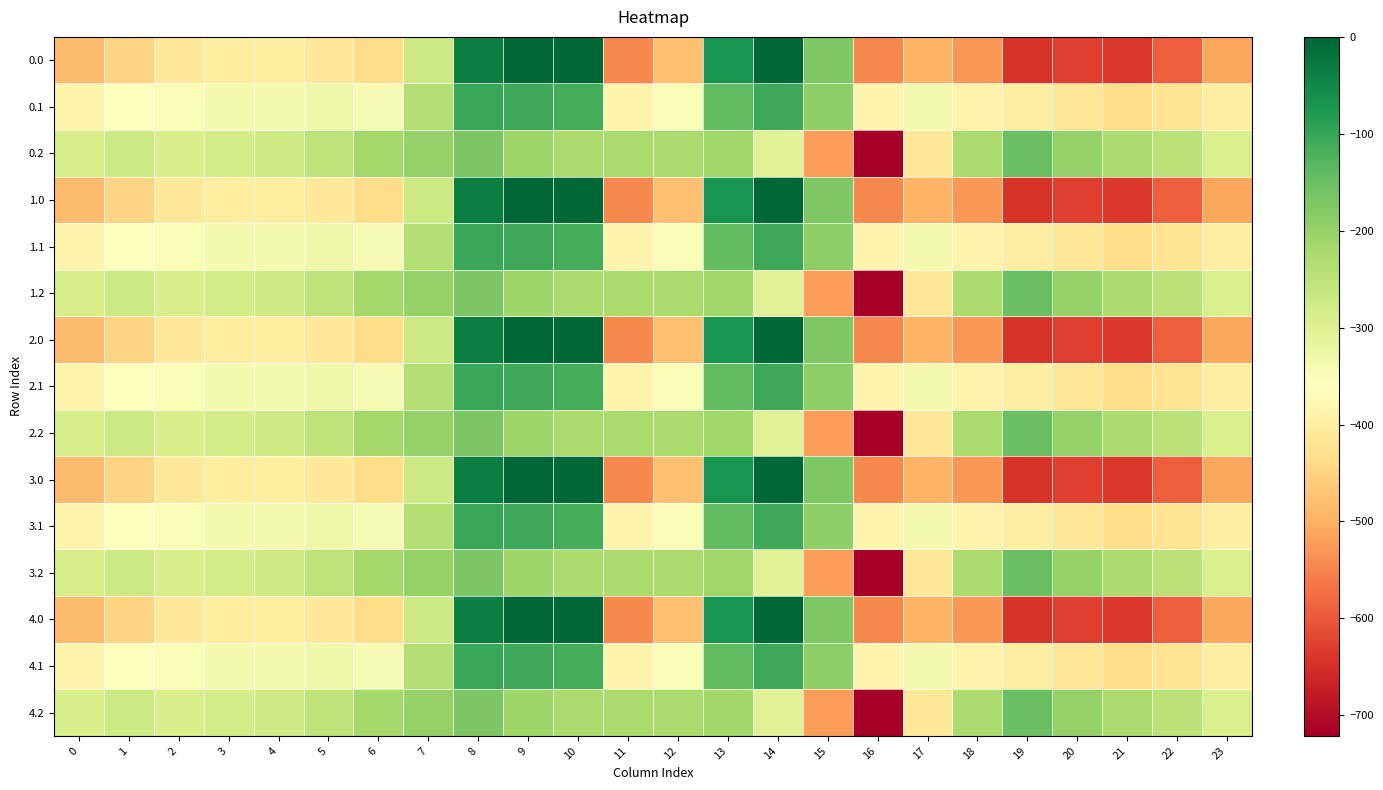

Reading right to left, extract all data points from this chart.

0.0: 23=-511.3	22=-592.3	21=-638.4	20=-629.9	19=-644.5	18=-529.6	17=-493.8	16=-545.4	15=-172.8	14=-0.3	13=-70.2	12=-477.2	11=-544.3	10=0.0	9=0.0	8=-35.0	7=-270.7	6=-435.0	5=-410.8	4=-404.9	3=-404.4	2=-410.3	1=-449.5	0=-482.0
0.1: 23=-399.4	22=-419.9	21=-432.4	20=-414.5	19=-399.7	18=-388.5	17=-340.1	16=-380.5	15=-190.4	14=-105.5	13=-141.2	12=-350.8	11=-384.7	10=-114.0	9=-104.8	8=-102.3	7=-234.9	6=-345.2	5=-329.5	4=-339.6	3=-342.7	2=-347.9	1=-361.1	0=-384.6
0.2: 23=-287.5	22=-247.4	21=-226.4	20=-199.2	19=-151.1	18=-223.1	17=-409.5	16=-721.2	15=-522.2	14=-301.9	13=-212.2	12=-224.3	11=-225.2	10=-228.0	9=-209.6	8=-169.5	7=-199.0	6=-216.4	5=-248.1	4=-274.4	3=-281.0	2=-285.5	1=-272.7	0=-287.1
1.0: 23=-511.3	22=-592.3	21=-638.4	20=-629.9	19=-644.5	18=-529.6	17=-493.8	16=-545.4	15=-172.8	14=-0.3	13=-70.2	12=-477.2	11=-544.3	10=0.0	9=0.0	8=-35.0	7=-270.7	6=-435.0	5=-410.8	4=-404.9	3=-404.4	2=-410.3	1=-449.5	0=-482.0
1.1: 23=-399.4	22=-419.9	21=-432.4	20=-414.5	19=-399.7	18=-388.5	17=-340.1	16=-380.5	15=-190.4	14=-105.5	13=-141.2	12=-350.8	11=-384.7	10=-114.0	9=-104.8	8=-102.3	7=-234.9	6=-345.2	5=-329.5	4=-339.6	3=-342.7	2=-347.9	1=-361.1	0=-384.6
1.2: 23=-287.5	22=-247.4	21=-226.4	20=-199.2	19=-151.1	18=-223.1	17=-409.5	16=-721.2	15=-522.2	14=-301.9	13=-212.2	12=-224.3	11=-225.2	10=-228.0	9=-209.6	8=-169.5	7=-199.0	6=-216.4	5=-248.1	4=-274.4	3=-281.0	2=-285.5	1=-272.7	0=-287.1
2.0: 23=-511.3	22=-592.3	21=-638.4	20=-629.9	19=-644.5	18=-529.6	17=-493.8	16=-545.4	15=-172.8	14=-0.3	13=-70.2	12=-477.2	11=-544.3	10=0.0	9=0.0	8=-35.0	7=-270.7	6=-435.0	5=-410.8	4=-404.9	3=-404.4	2=-410.3	1=-449.5	0=-482.0
2.1: 23=-399.4	22=-419.9	21=-432.4	20=-414.5	19=-399.7	18=-388.5	17=-340.1	16=-380.5	15=-190.4	14=-105.5	13=-141.2	12=-350.8	11=-384.7	10=-114.0	9=-104.8	8=-102.3	7=-234.9	6=-345.2	5=-329.5	4=-339.6	3=-342.7	2=-347.9	1=-361.1	0=-384.6
2.2: 23=-287.5	22=-247.4	21=-226.4	20=-199.2	19=-151.1	18=-223.1	17=-409.5	16=-721.2	15=-522.2	14=-301.9	13=-212.2	12=-224.3	11=-225.2	10=-228.0	9=-209.6	8=-169.5	7=-199.0	6=-216.4	5=-248.1	4=-274.4	3=-281.0	2=-285.5	1=-272.7	0=-287.1
3.0: 23=-511.3	22=-592.3	21=-638.4	20=-629.9	19=-644.5	18=-529.6	17=-493.8	16=-545.4	15=-172.8	14=-0.3	13=-70.2	12=-477.2	11=-544.3	10=0.0	9=0.0	8=-35.0	7=-270.7	6=-435.0	5=-410.8	4=-404.9	3=-404.4	2=-410.3	1=-449.5	0=-482.0
3.1: 23=-399.4	22=-419.9	21=-432.4	20=-414.5	19=-399.7	18=-388.5	17=-340.1	16=-380.5	15=-190.4	14=-105.5	13=-141.2	12=-350.8	11=-384.7	10=-114.0	9=-104.8	8=-102.3	7=-234.9	6=-345.2	5=-329.5	4=-339.6	3=-342.7	2=-347.9	1=-361.1	0=-384.6
3.2: 23=-287.5	22=-247.4	21=-226.4	20=-199.2	19=-151.1	18=-223.1	17=-409.5	16=-721.2	15=-522.2	14=-301.9	13=-212.2	12=-224.3	11=-225.2	10=-228.0	9=-209.6	8=-169.5	7=-199.0	6=-216.4	5=-248.1	4=-274.4	3=-281.0	2=-285.5	1=-272.7	0=-287.1
4.0: 23=-511.3	22=-592.3	21=-638.4	20=-629.9	19=-644.5	18=-529.6	17=-493.8	16=-545.4	15=-172.8	14=-0.3	13=-70.2	12=-477.2	11=-544.3	10=0.0	9=0.0	8=-35.0	7=-270.7	6=-435.0	5=-410.8	4=-404.9	3=-404.4	2=-410.3	1=-449.5	0=-482.0
4.1: 23=-399.4	22=-419.9	21=-432.4	20=-414.5	19=-399.7	18=-388.5	17=-340.1	16=-380.5	15=-190.4	14=-105.5	13=-141.2	12=-350.8	11=-384.7	10=-114.0	9=-104.8	8=-102.3	7=-234.9	6=-345.2	5=-329.5	4=-339.6	3=-342.7	2=-347.9	1=-361.1	0=-384.6
4.2: 23=-287.5	22=-247.4	21=-226.4	20=-199.2	19=-151.1	18=-223.1	17=-409.5	16=-721.2	15=-522.2	14=-301.9	13=-212.2	12=-224.3	11=-225.2	10=-228.0	9=-209.6	8=-169.5	7=-199.0	6=-216.4	5=-248.1	4=-274.4	3=-281.0	2=-285.5	1=-272.7	0=-287.1